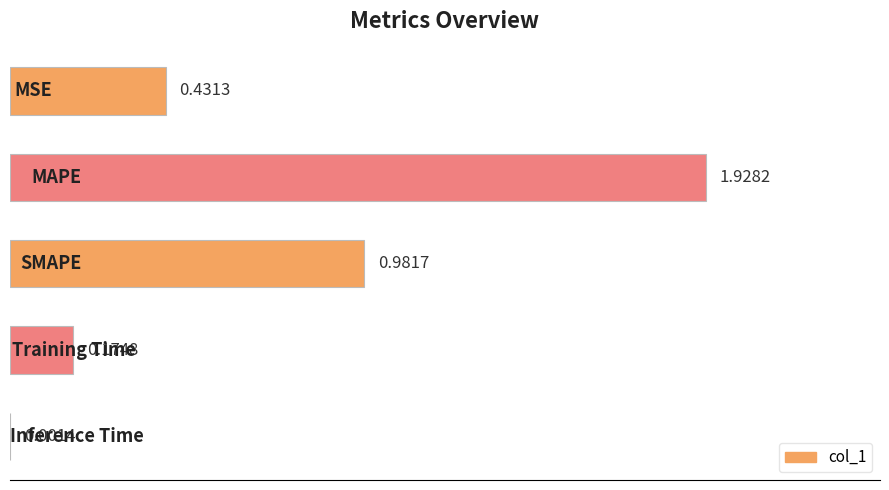

How many categories are shown in the chart?

5